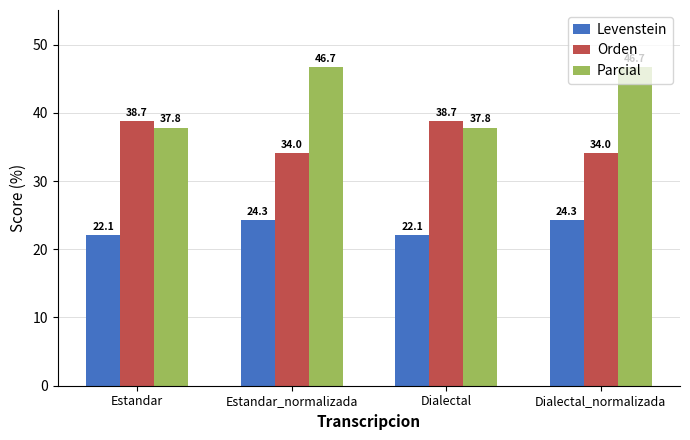

What is the value of the Levenstein bar at the 4th from the left?

24.3